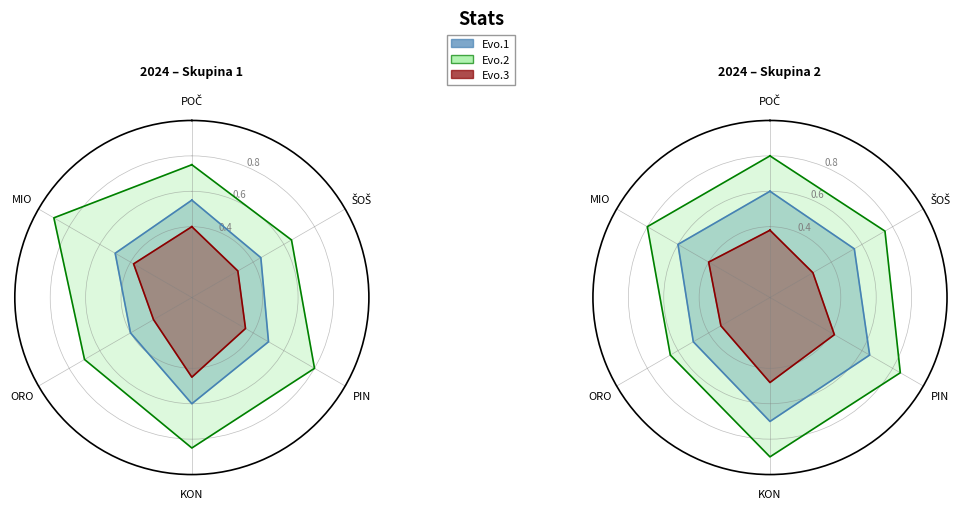

Between ŠOŠ and MIO, which is larger?

MIO